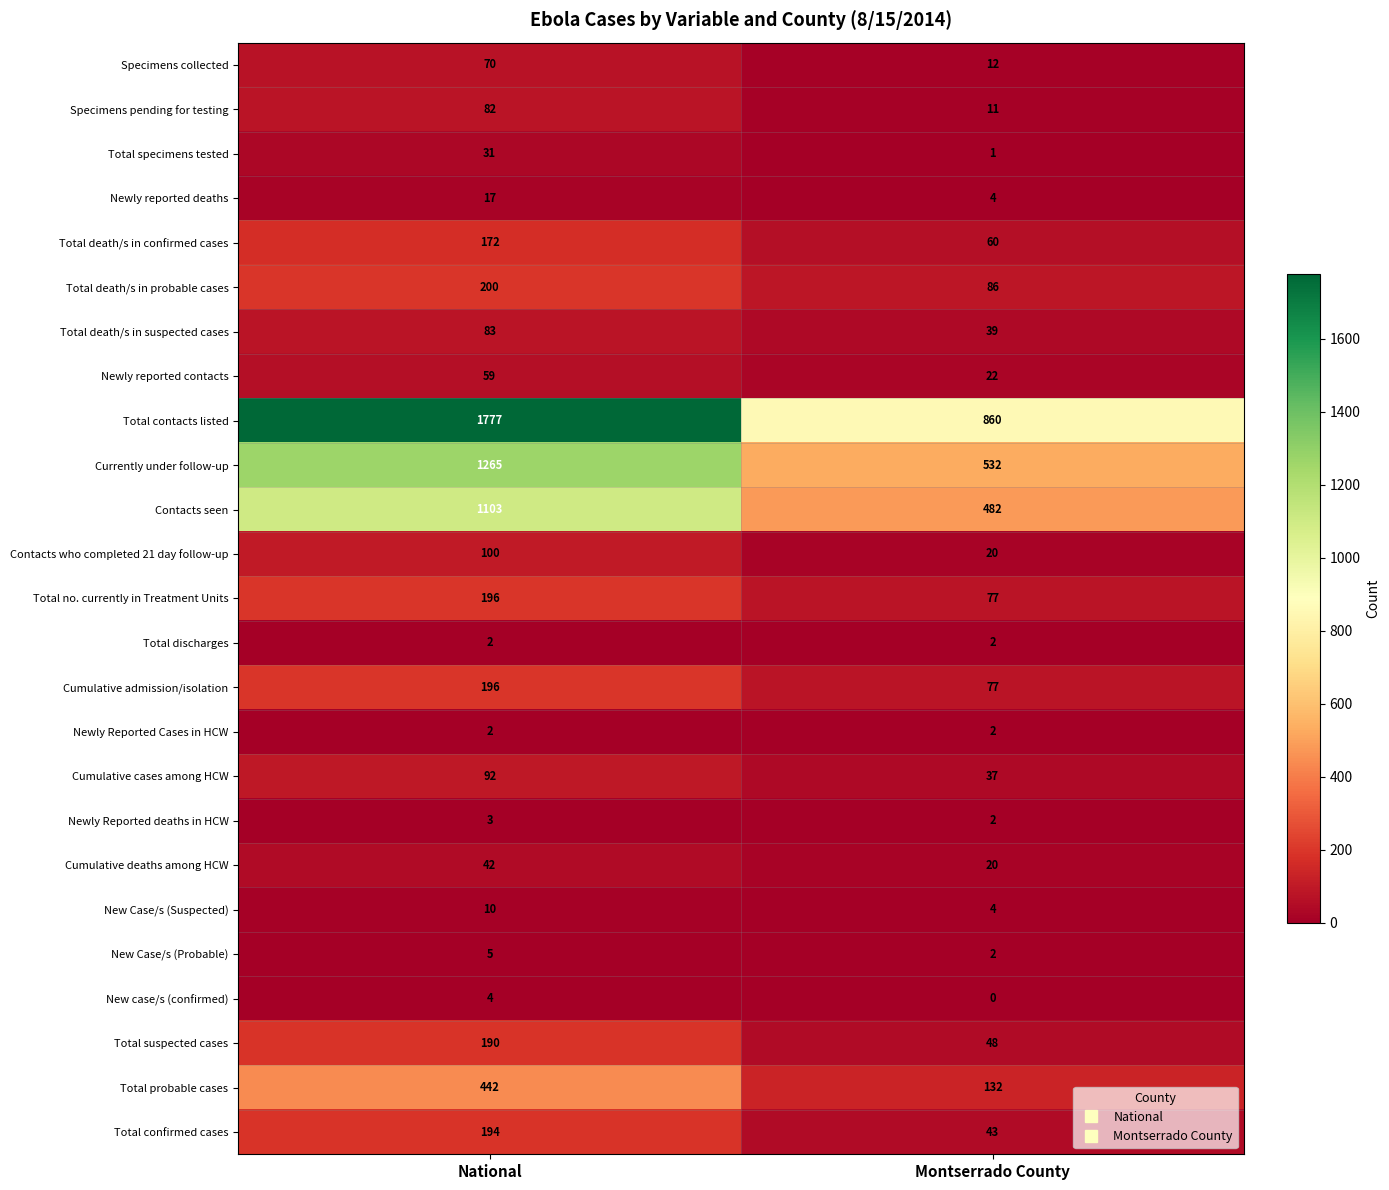

What is the sum of the Contacts who completed 21 day follow-up values at Montserrado County and National?

120